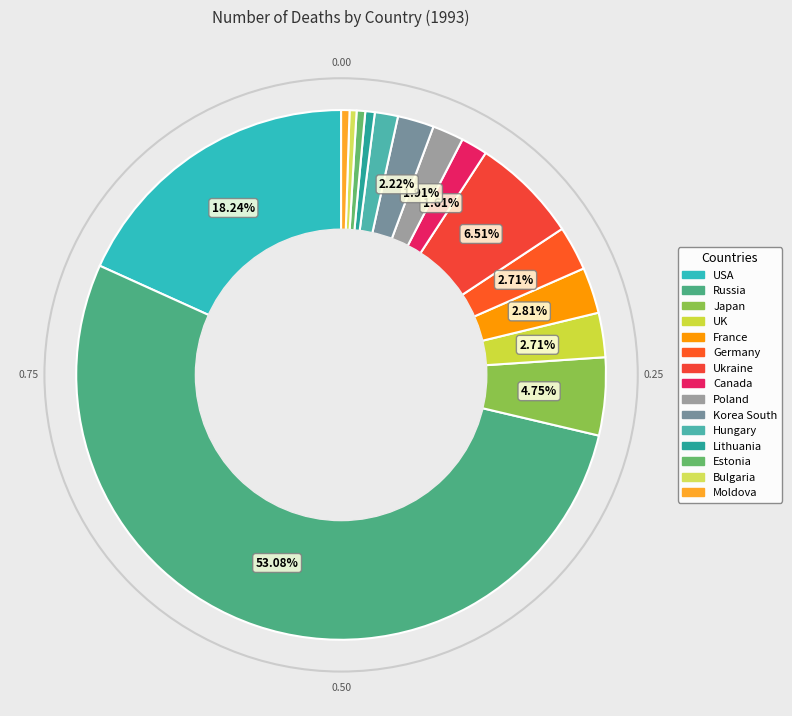

Which slice is the largest?

Russia